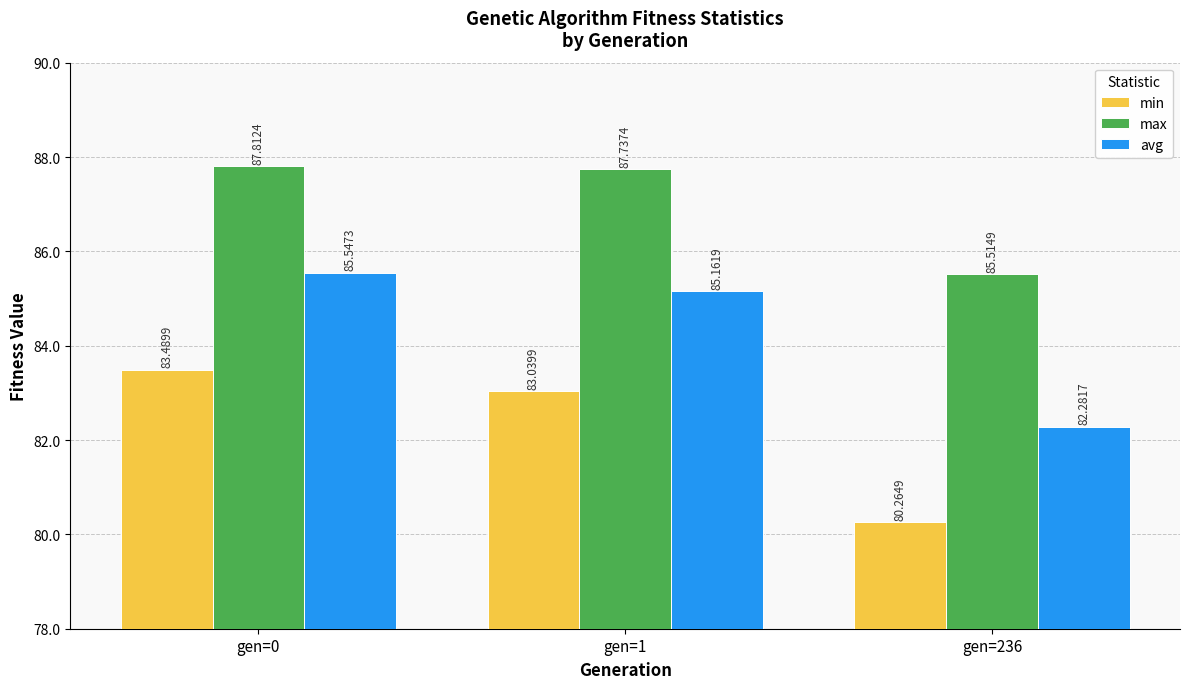

How many bars are there in each group?

3